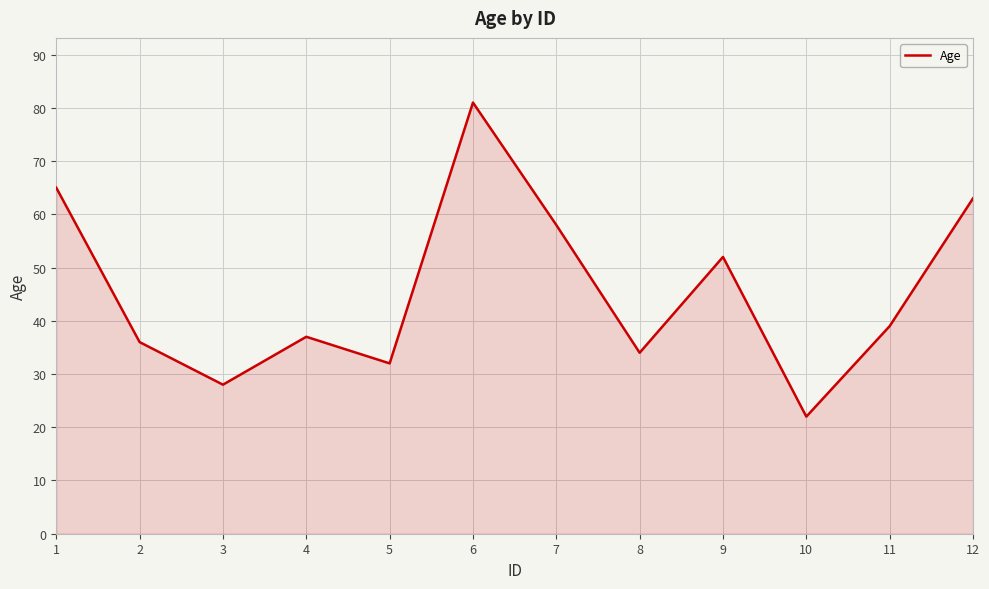

At which label is the value closest to 51?

9